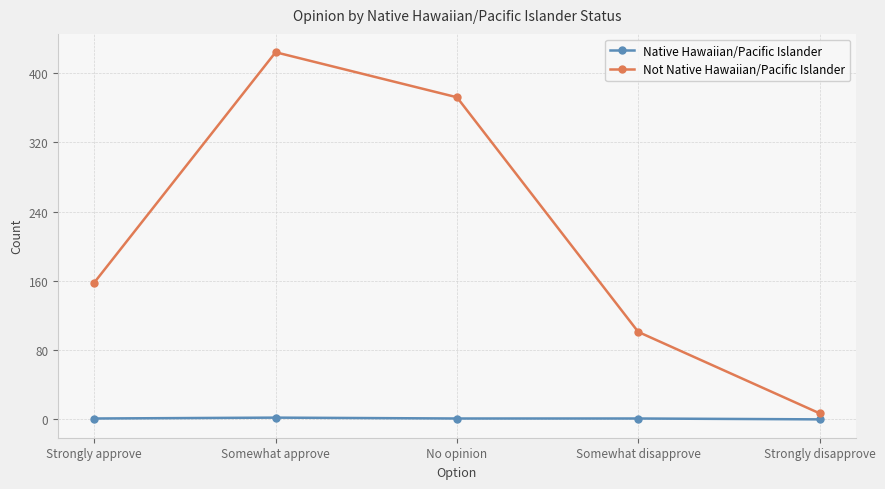

How many Not Native Hawaiian/Pacific Islander values are between 101 and 372?

3